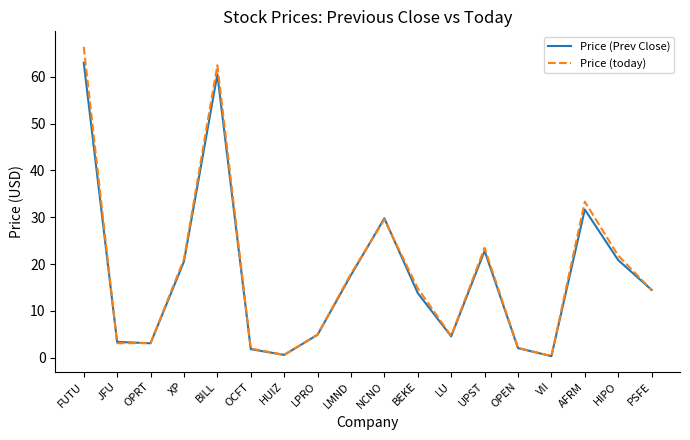

At which label does Price (Prev Close) first exceed 14?

FUTU